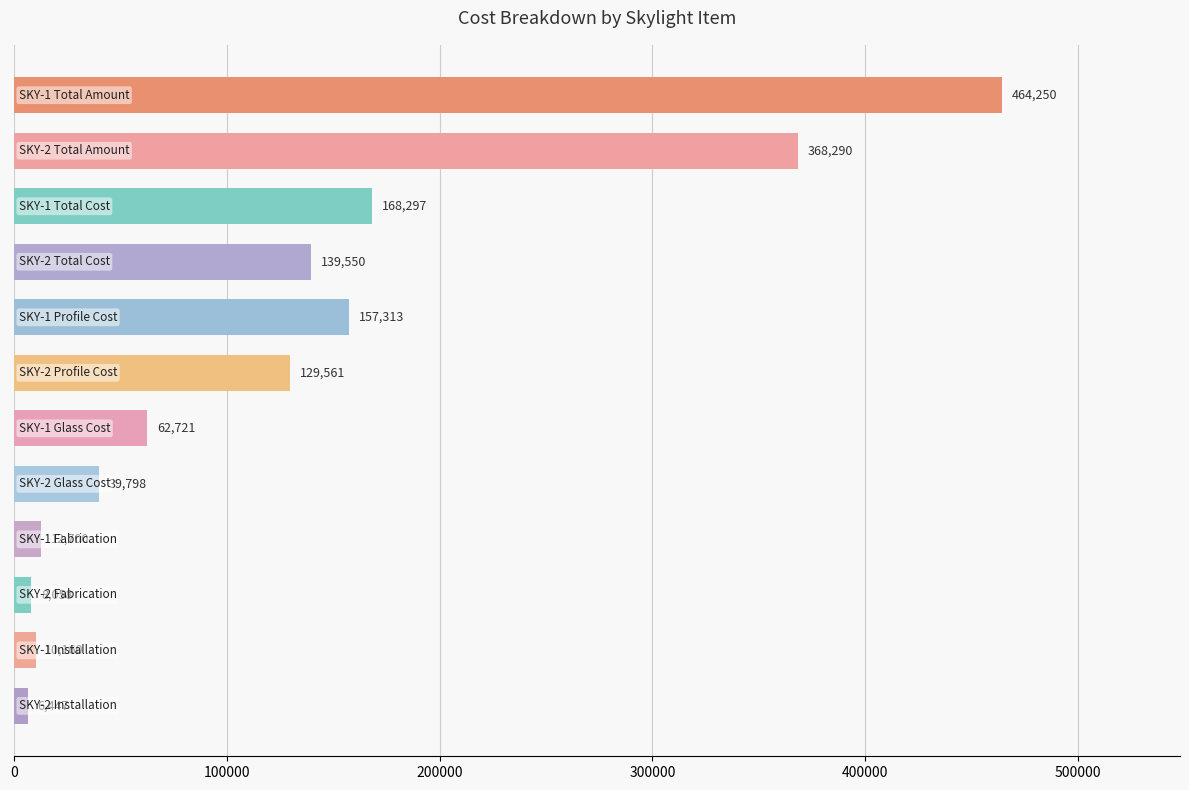

What is the difference between the maximum and second lowest values?

456192.0